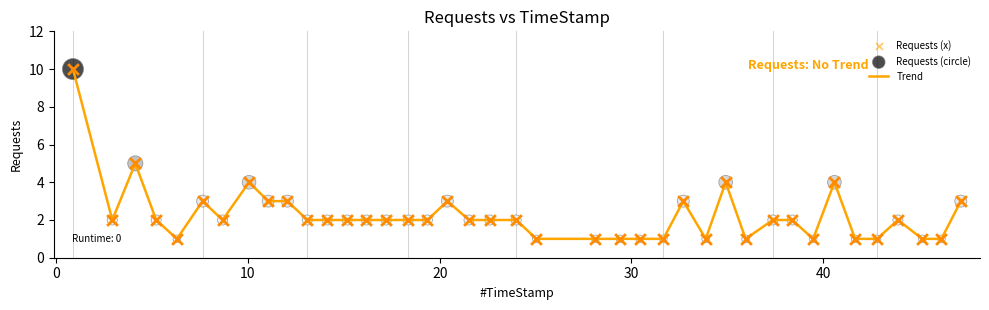

What is the difference between the maximum and minimum values?

9